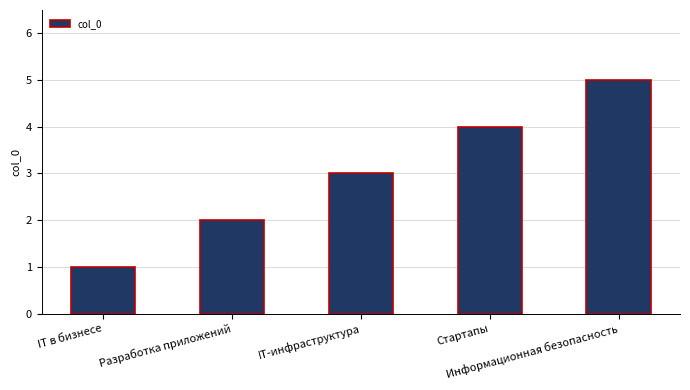

True or false: the data shows 3 at Разработка приложений.

False